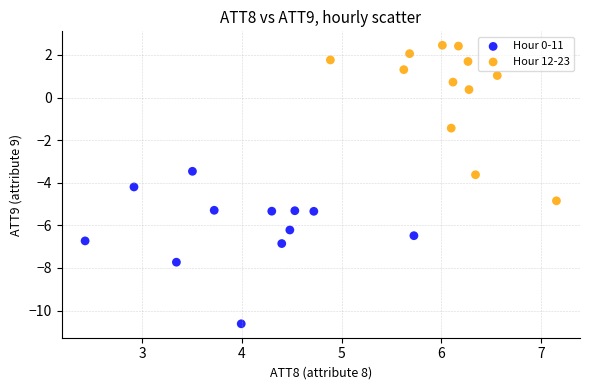

Which series contains the highest Y value?

Hour 12-23